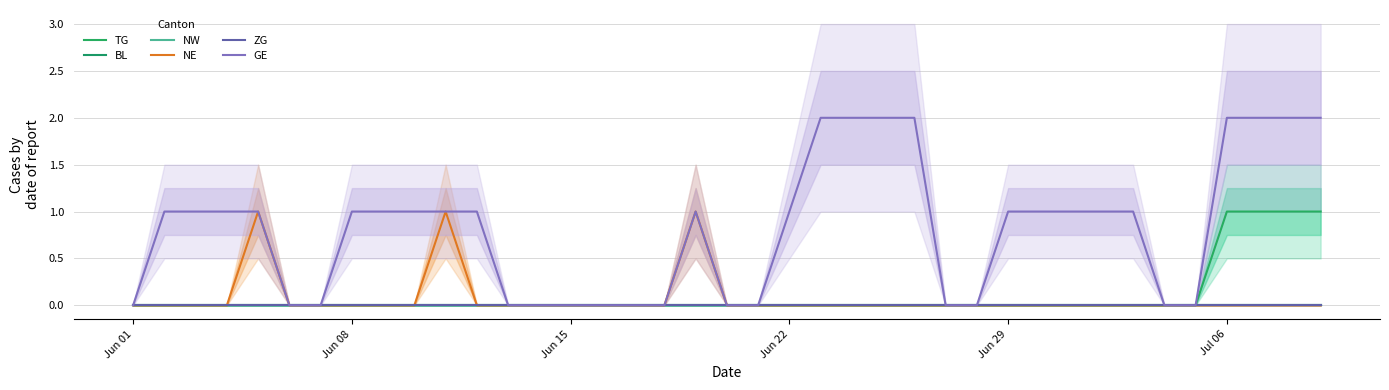

What are all the series names shown in the legend?

TG, BL, NW, NE, ZG, GE